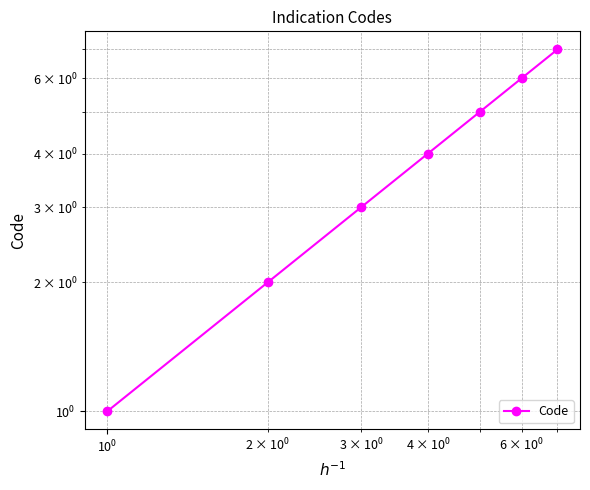

Reading left to right, transcribe all the data shown in this chart.

1	2	3	4	5	6	7